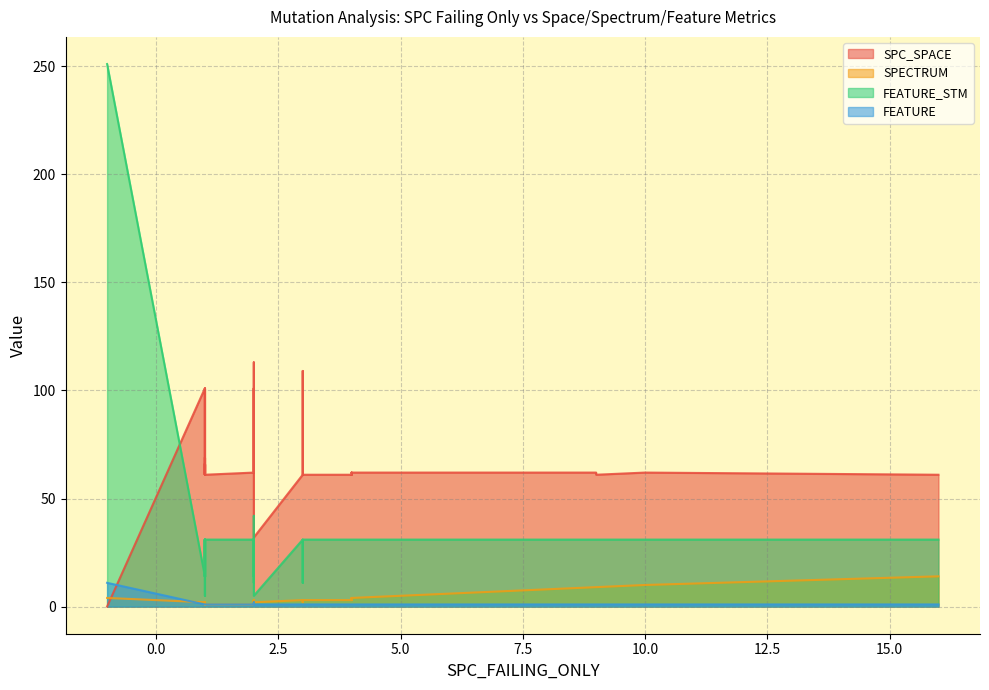

Which series has the largest total across all categories?

SPC_SPACE